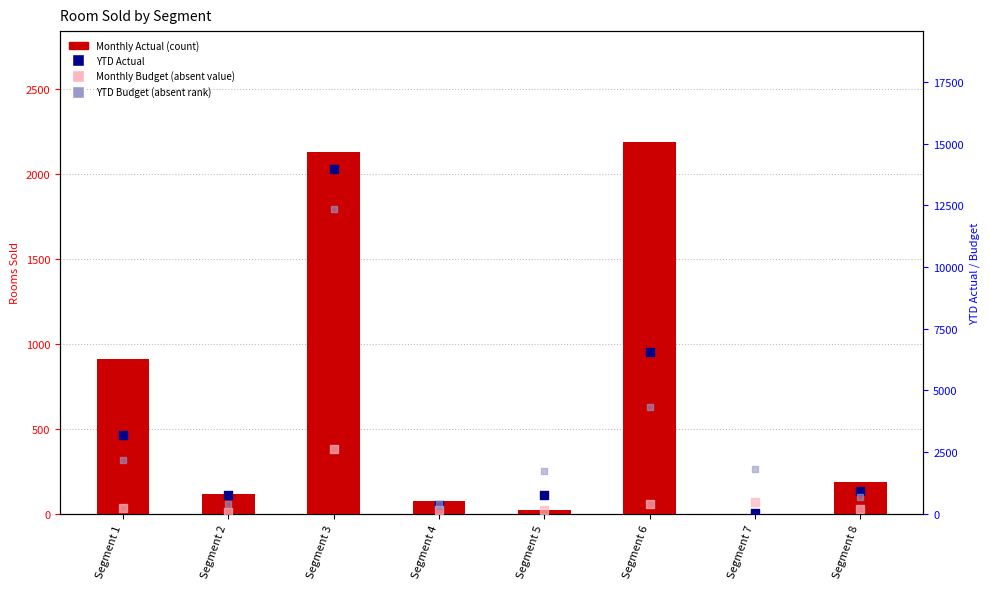

Is the value of YTD Budget (absent rank) at Segment 8 greater than the value of Monthly Actual (count) at Segment 4?

Yes